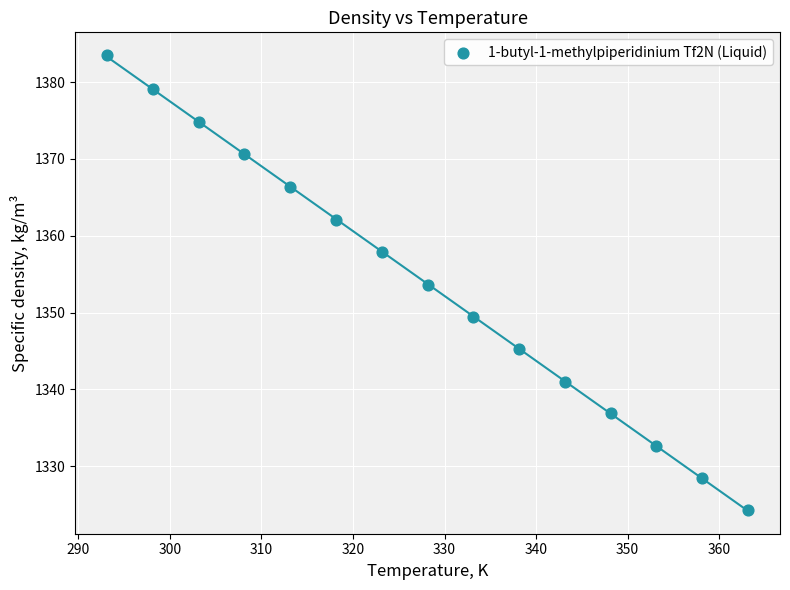

What is the range of X values (max minus min)?

70.0